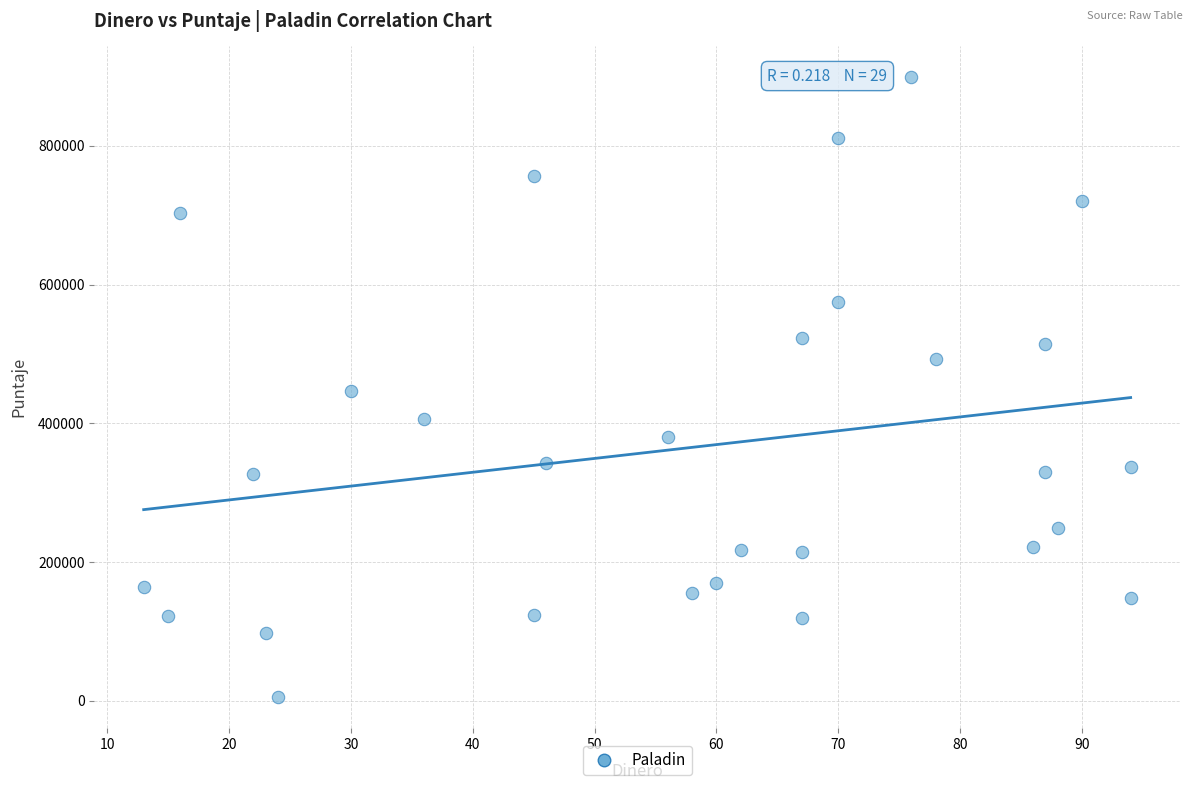

What is the range of Y values (max minus min)?

893610